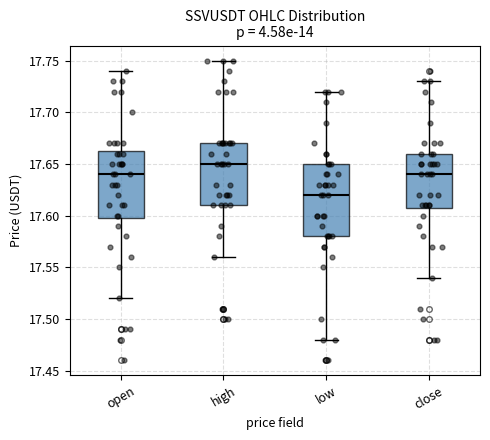

Reading left to right, read every box against the y-axis: the position of its median line, the range the box covers, and the ends of its whiskers. The values are not printed on the chart, so give them approximately, as read against the axis.

open: median 17.640, box 17.600 to 17.665, whiskers 17.520 to 17.740
high: median 17.650, box 17.610 to 17.670, whiskers 17.560 to 17.750
low: median 17.620, box 17.580 to 17.650, whiskers 17.480 to 17.720
close: median 17.640, box 17.610 to 17.660, whiskers 17.540 to 17.730